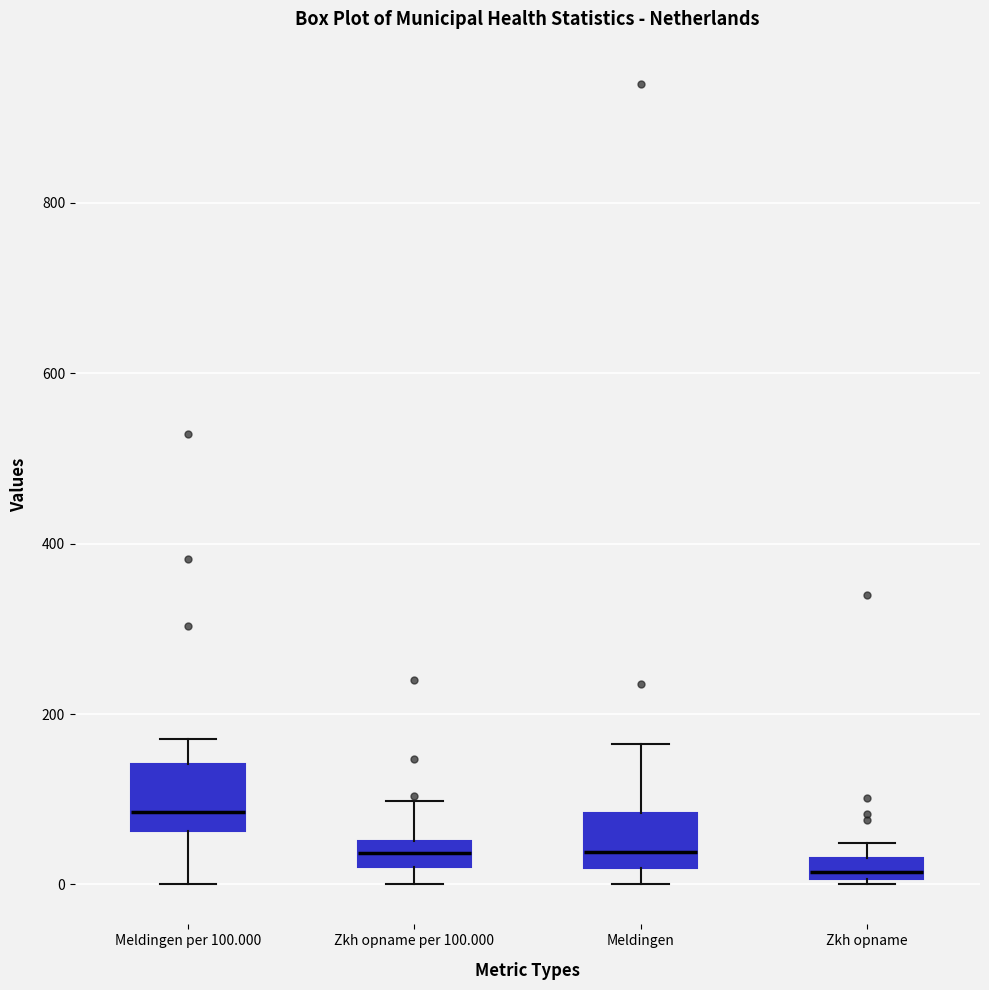

Which box has the lowest median line?

Zkh opname